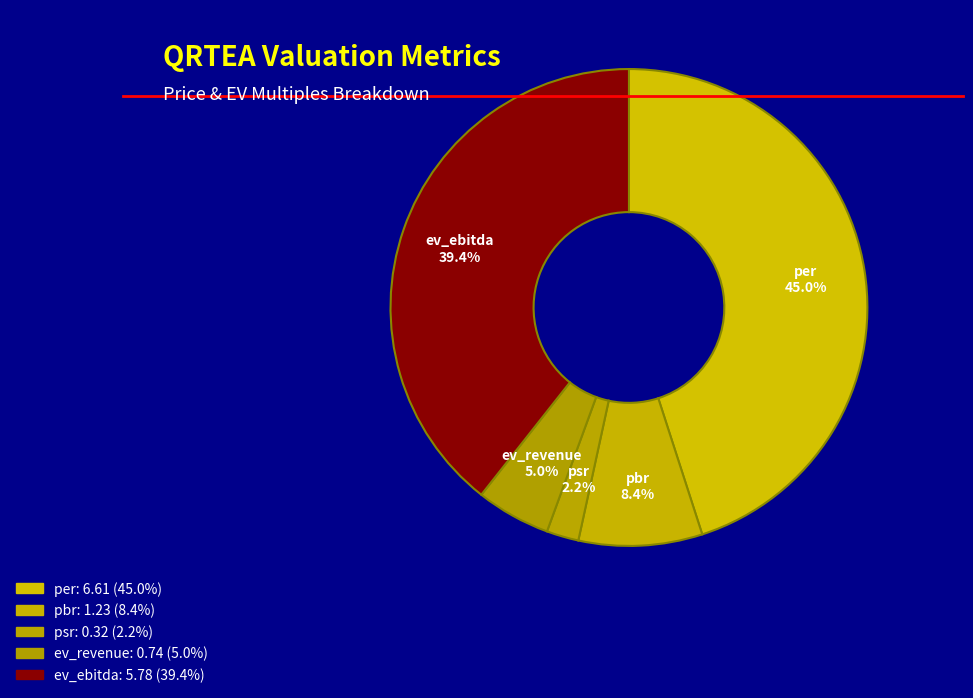

Count the number of slices in the pie.

5